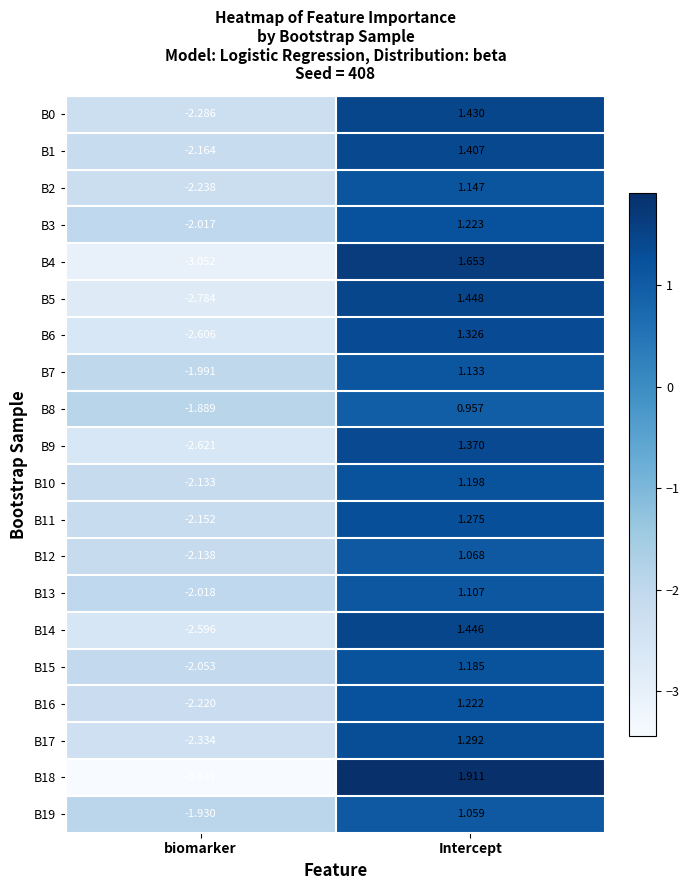

What is the difference between the highest and lowest values at biomarker?

1.6